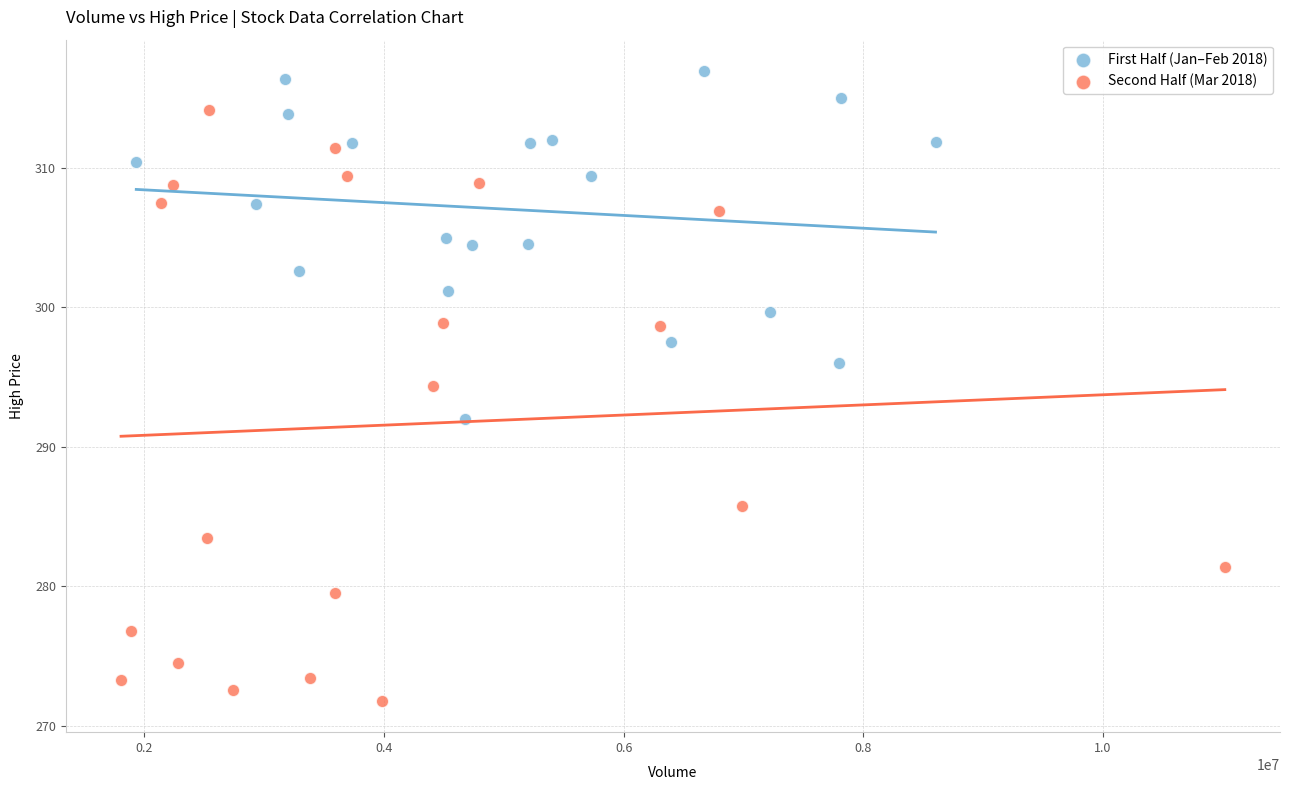

What are all the series names shown in the legend?

First Half (Jan–Feb 2018), Second Half (Mar 2018)